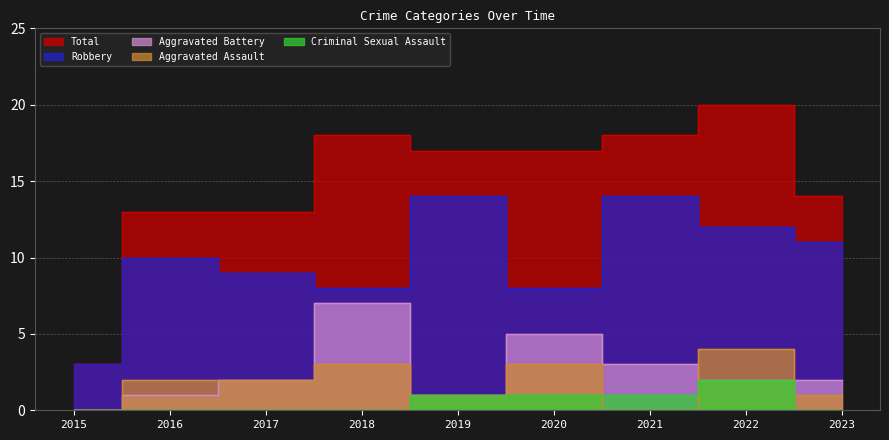

What is the value of the Aggravated Assault point at the 9th from the left?

1